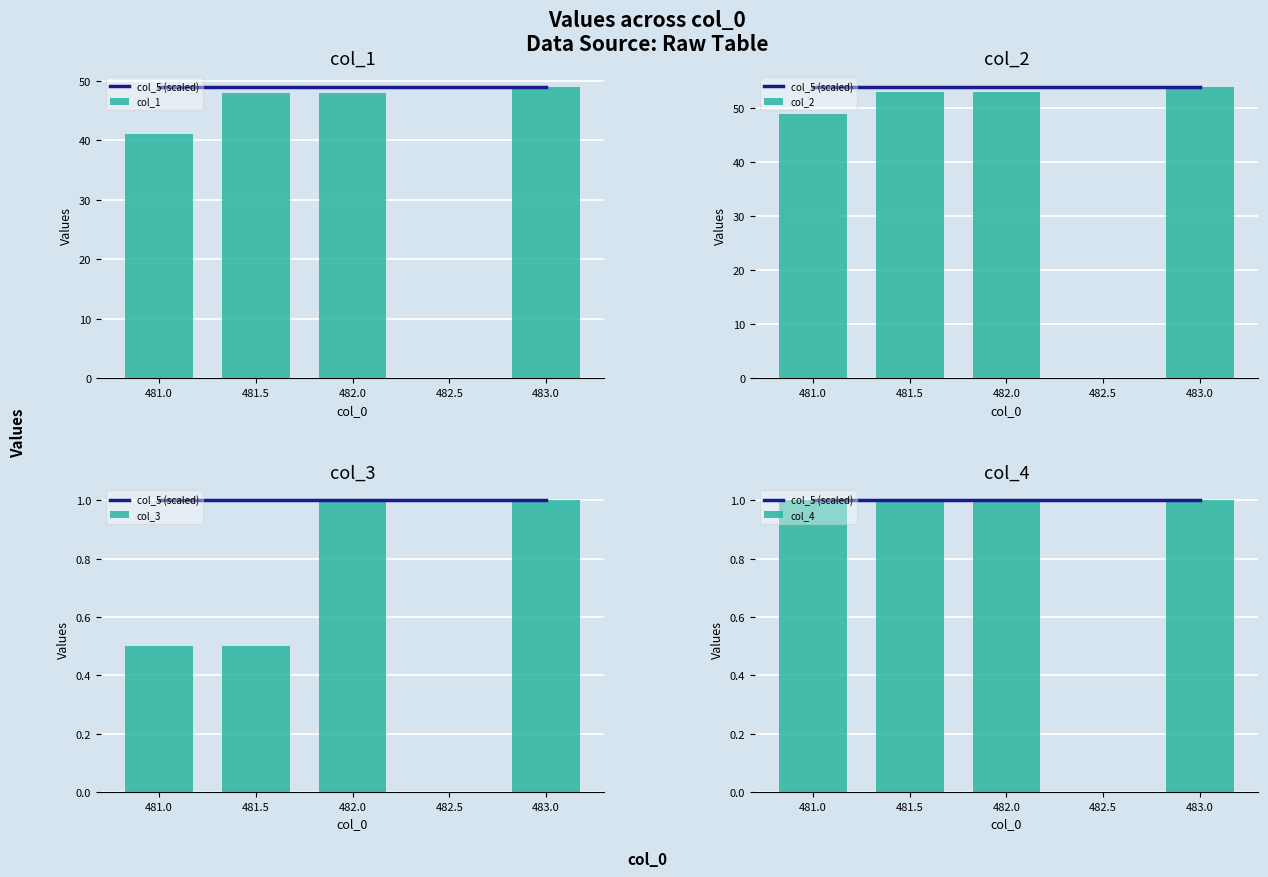

Rank the series by their maximum value, from highest to lowest.

col_2, col_1, col_5 (scaled), col_3, col_4